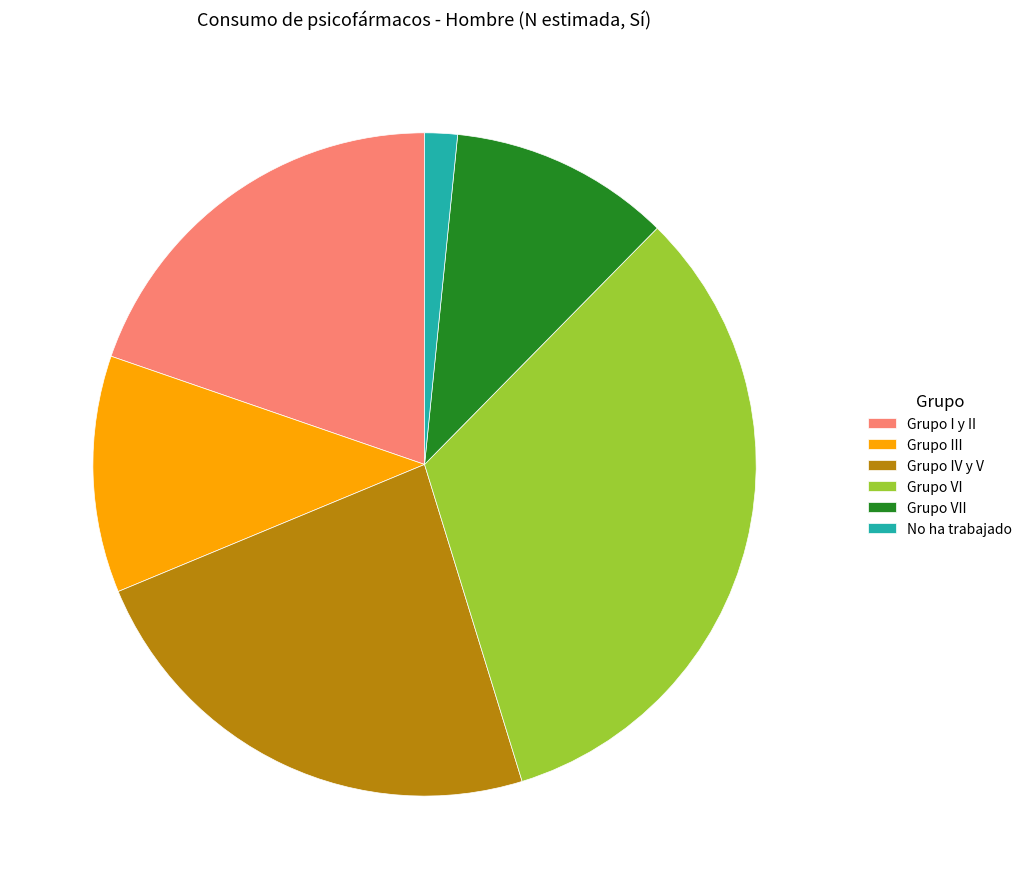

Which category has the biggest portion of the pie?

Grupo VI